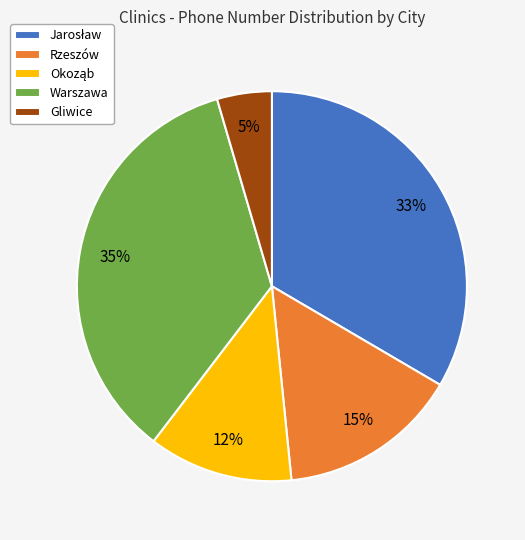

Between Rzeszów and Warszawa, which is larger?

Warszawa